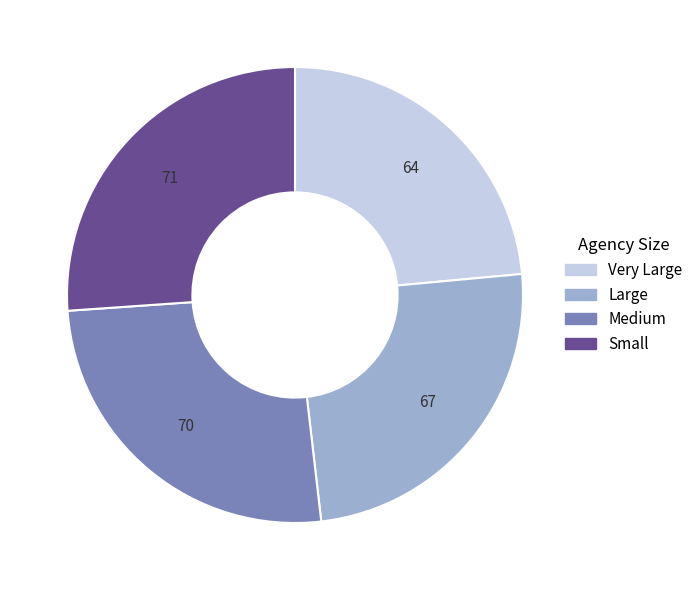

What is the smallest slice in the pie chart?

Very Large